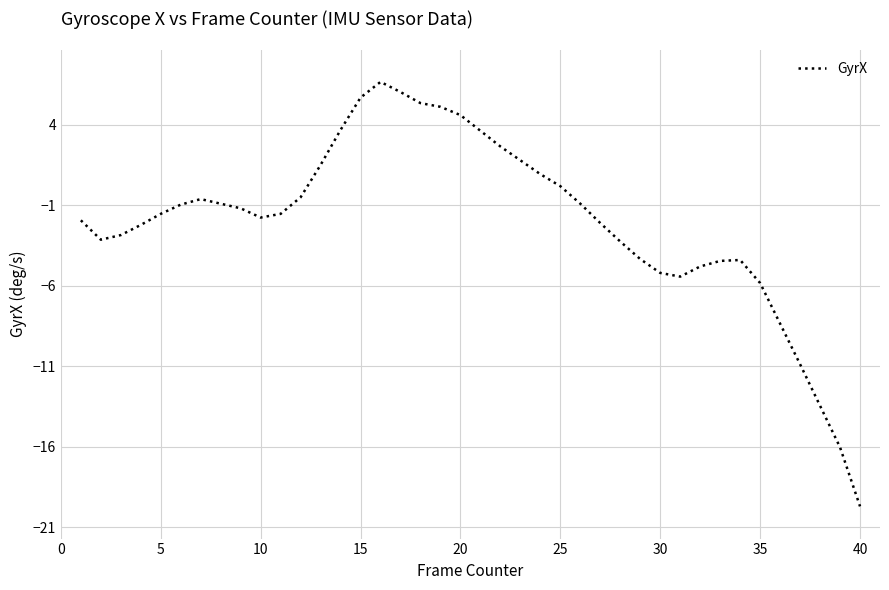

What is the minimum value shown in the chart?

-19.7